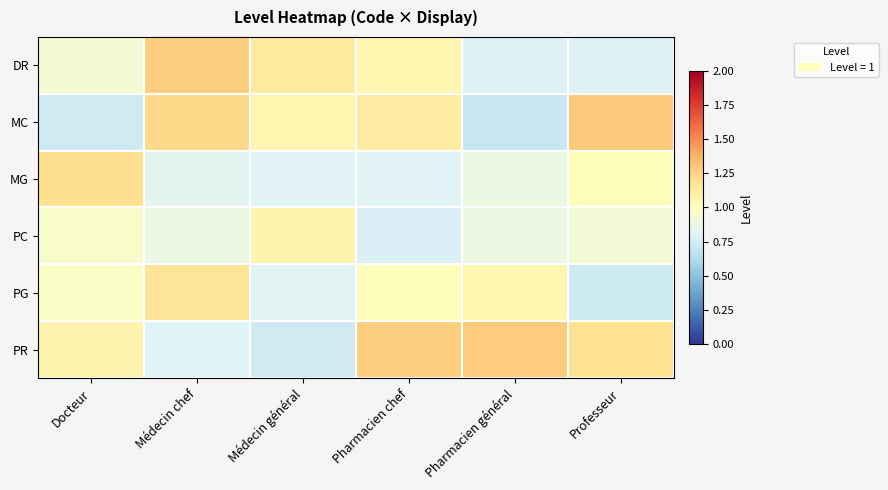

Reading left to right, transcribe all the data shown in this chart.

DR: Docteur=0.9	Médecin chef=1.3	Médecin général=1.1	Pharmacien chef=1.1	Pharmacien général=0.8	Professeur=0.8
MC: Docteur=0.7	Médecin chef=1.2	Médecin général=1.1	Pharmacien chef=1.1	Pharmacien général=0.7	Professeur=1.3
MG: Docteur=1.2	Médecin chef=0.8	Médecin général=0.8	Pharmacien chef=0.8	Pharmacien général=0.9	Professeur=1.0
PC: Docteur=1.0	Médecin chef=0.9	Médecin général=1.1	Pharmacien chef=0.8	Pharmacien général=0.9	Professeur=0.9
PG: Docteur=1.0	Médecin chef=1.2	Médecin général=0.8	Pharmacien chef=1.0	Pharmacien général=1.1	Professeur=0.7
PR: Docteur=1.1	Médecin chef=0.8	Médecin général=0.7	Pharmacien chef=1.3	Pharmacien général=1.3	Professeur=1.2